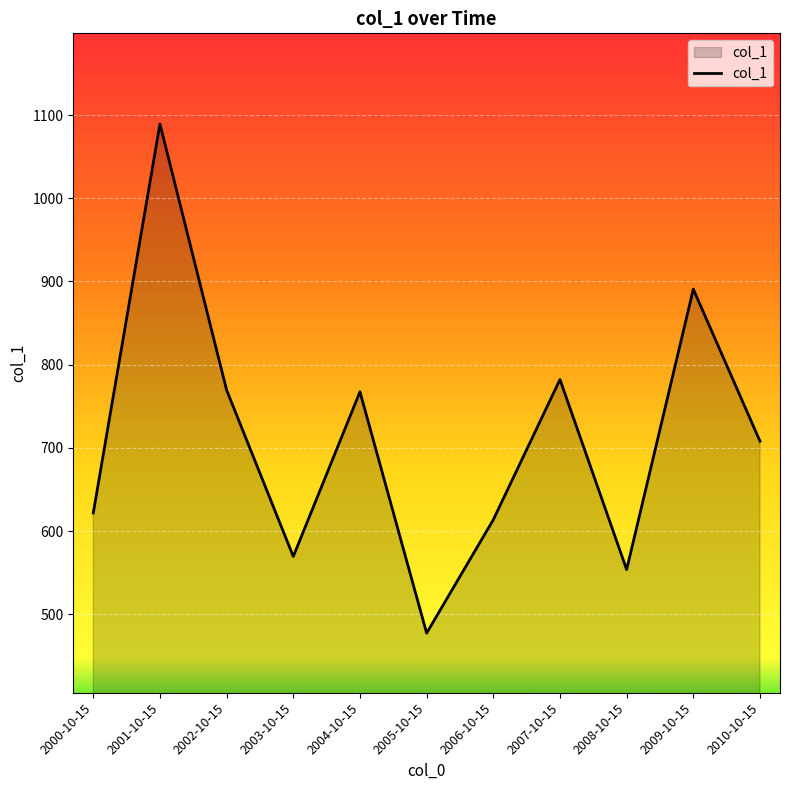

What is the change in value from 2005-10-15 to 2009-10-15?

+413.3